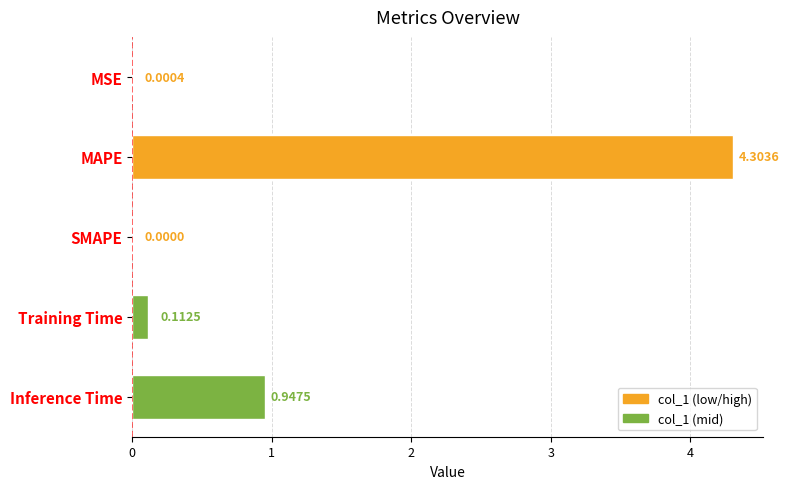

At which category does the chart reach its peak across all series?

MAPE